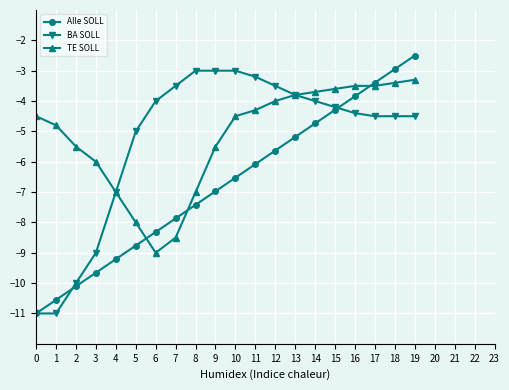

What is the approximate value of BA SOLL at 6?

-4.0